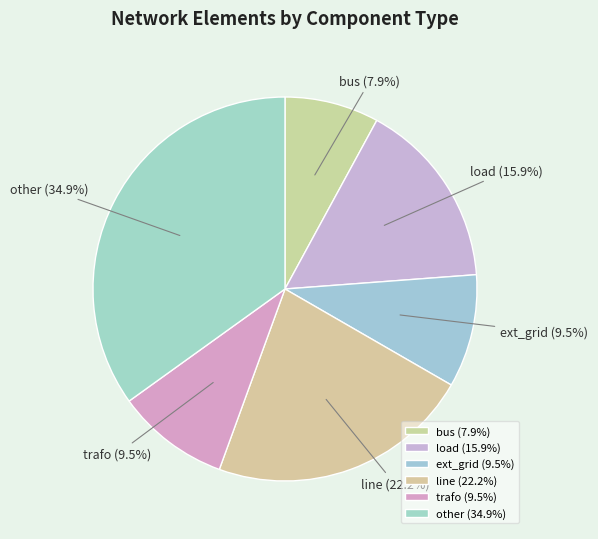

What is the ratio of the value at trafo to the value at line?

0.4